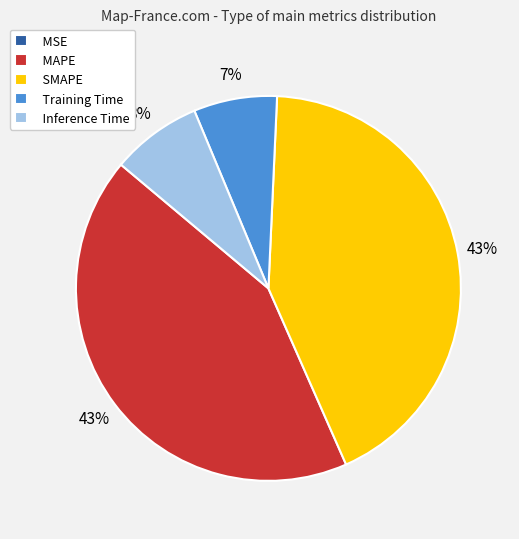

To the nearest percent, what is the difference between the largest and smallest slice percentages?

43%